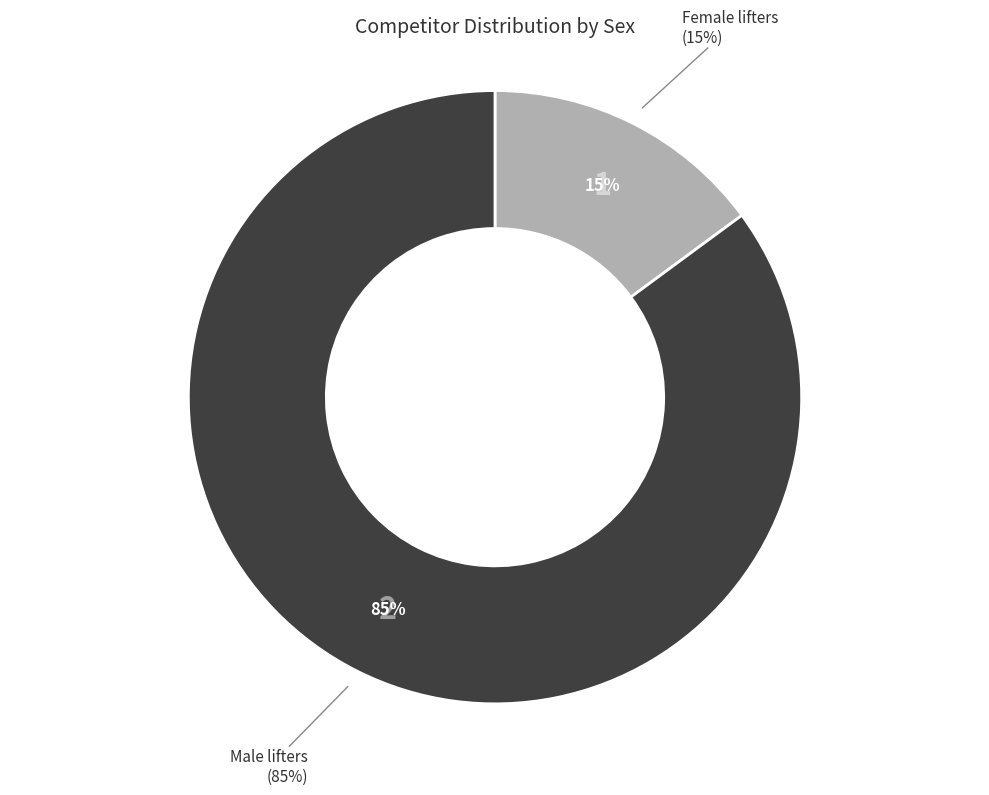

Is the sum of M and F greater than half?

Yes